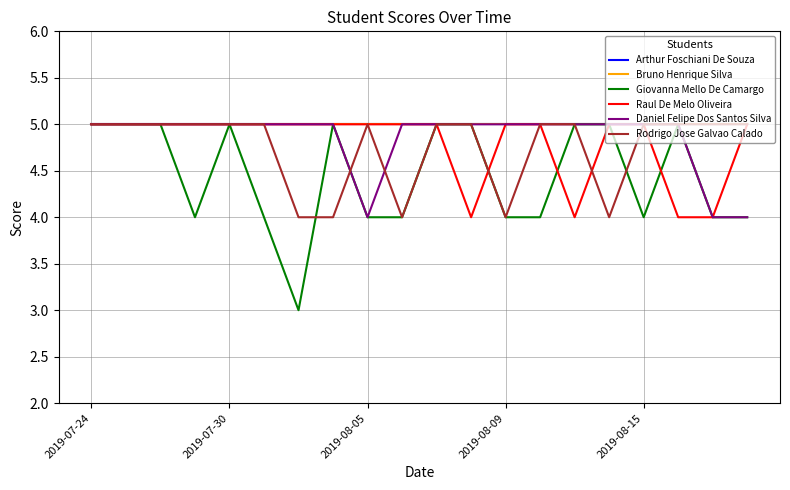

Is this an area chart (filled region under the line)?

No